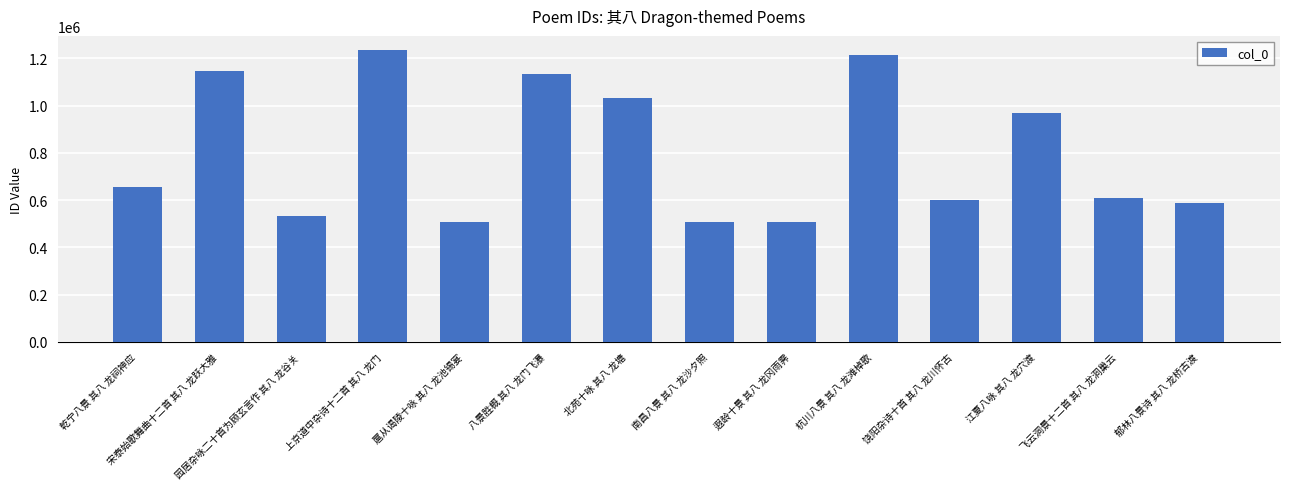

Are the bars horizontal?

No